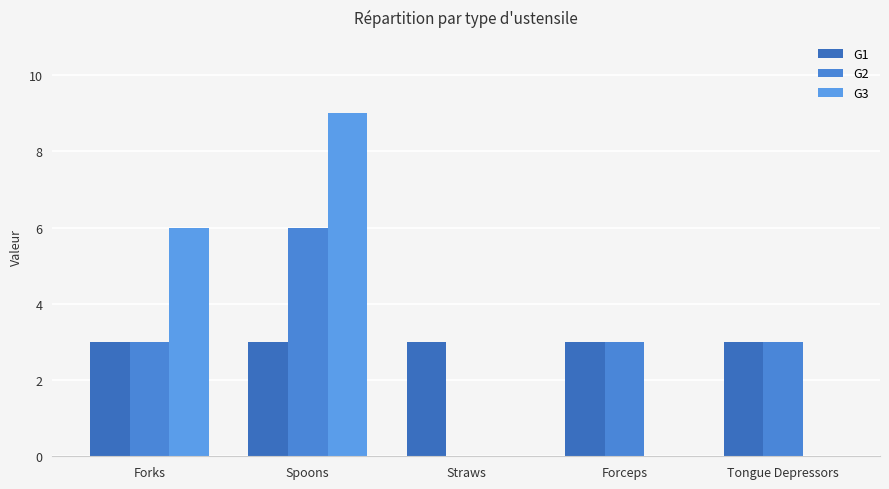

How many data points does each series have?

5